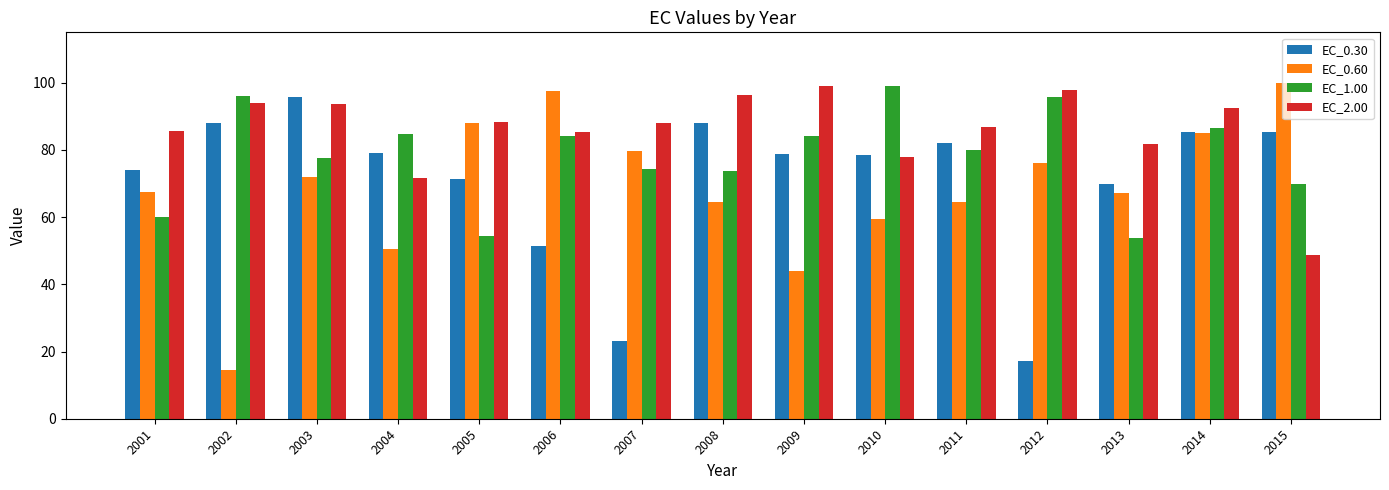

What is the value of the EC_0.30 bar at the 14th from the left?

85.2